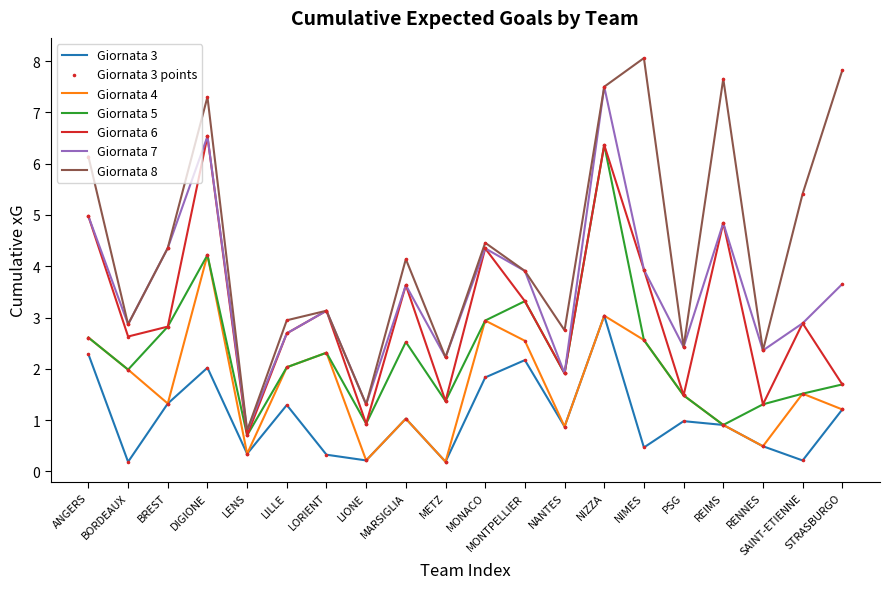

At how many categories does at least one series exceed 2?

18